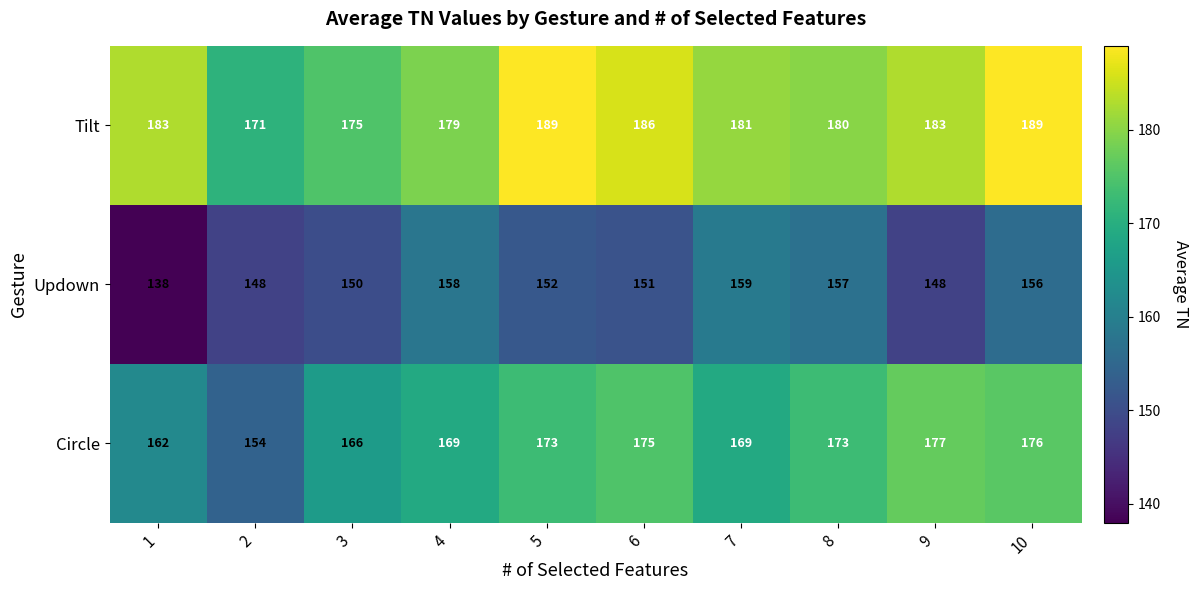

The value of Circle at 7 is 169. True or false?

True